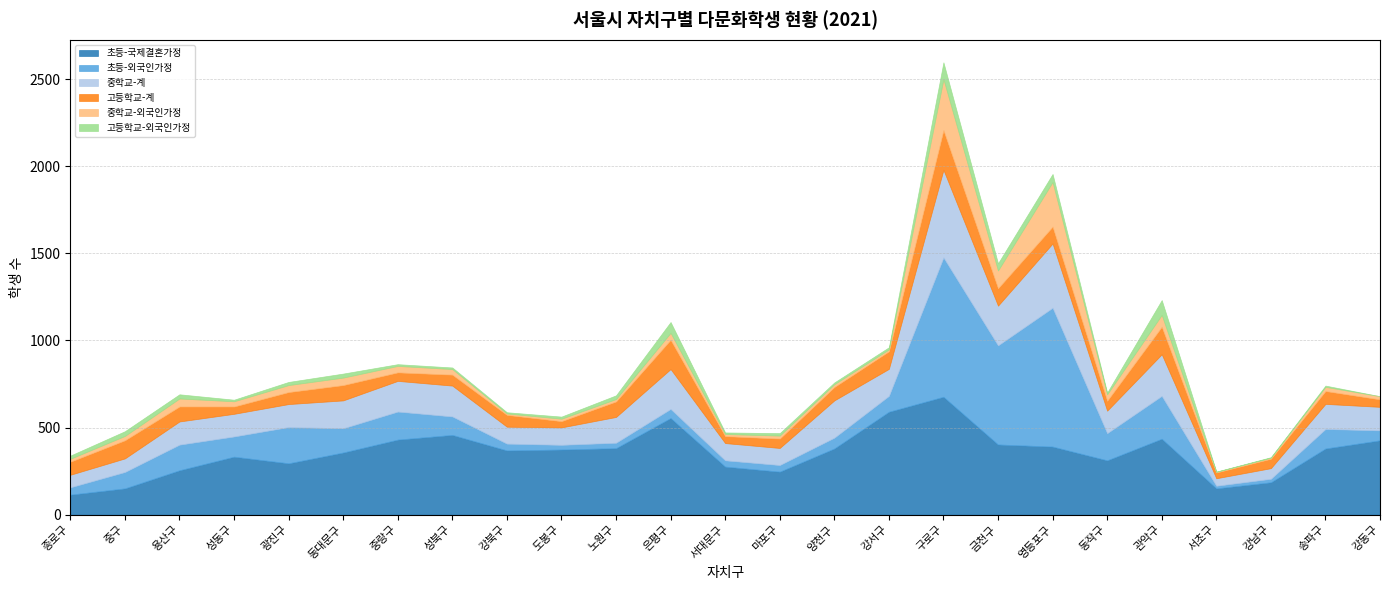

What is the difference between the highest and lowest values at 동작구?

302